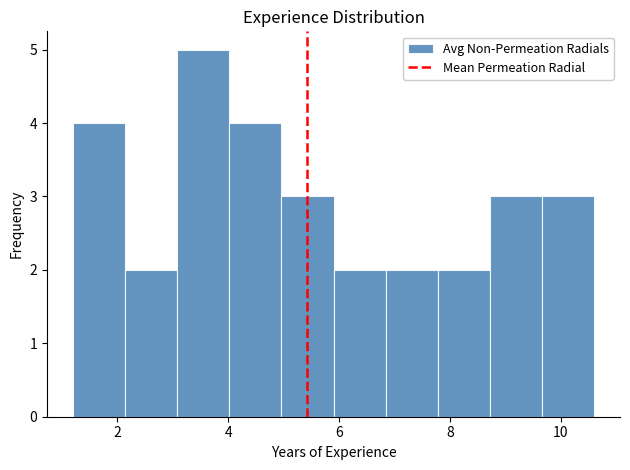

How tall is the bar that spans 2.14 to 3.08 on the x-axis? Neither the bar edges nor the heights are printed on the chart, so give them approximately, as read against the axes.

2